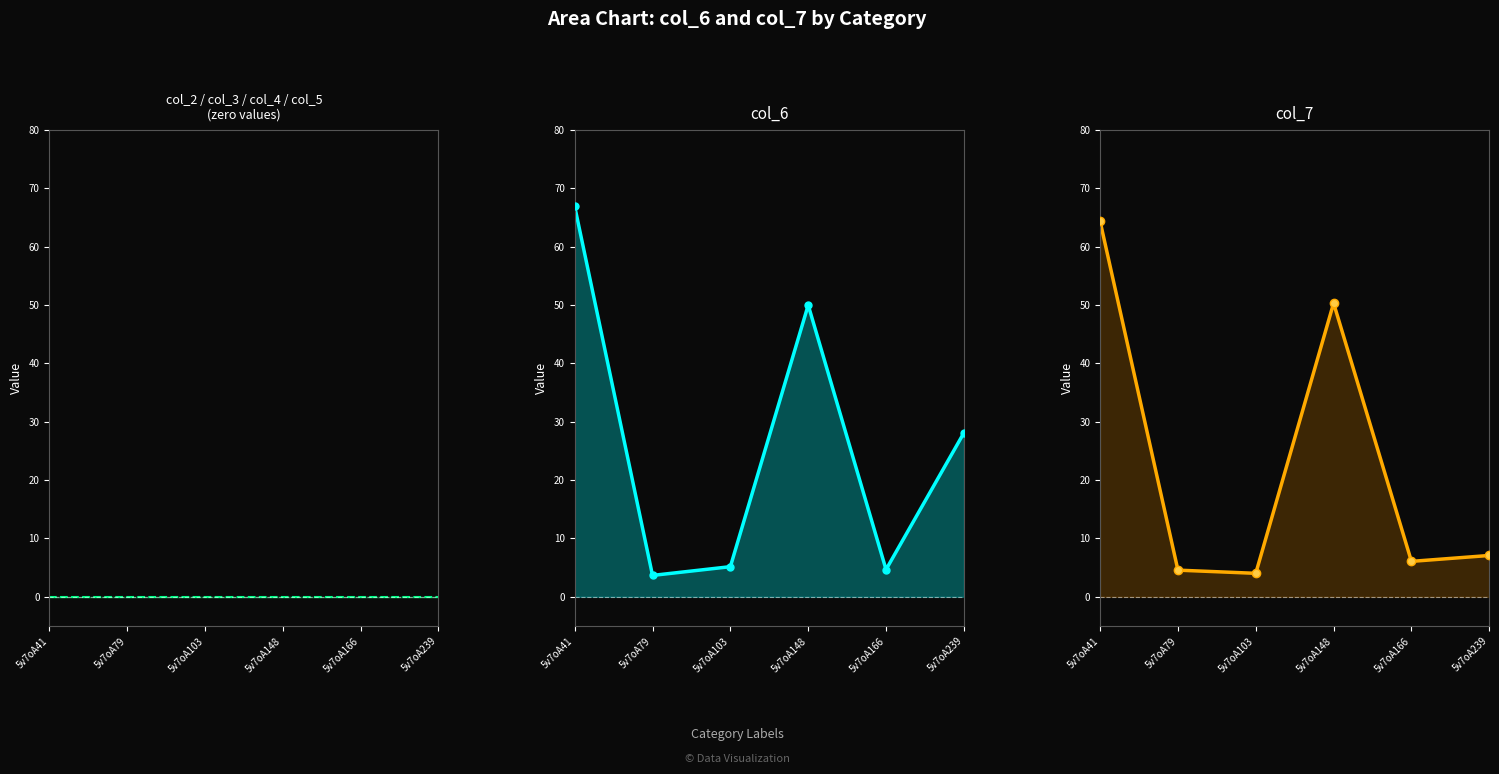

Where do col_6_line and col_7_line first cross each other?

5v7oA41 and 5v7oA79